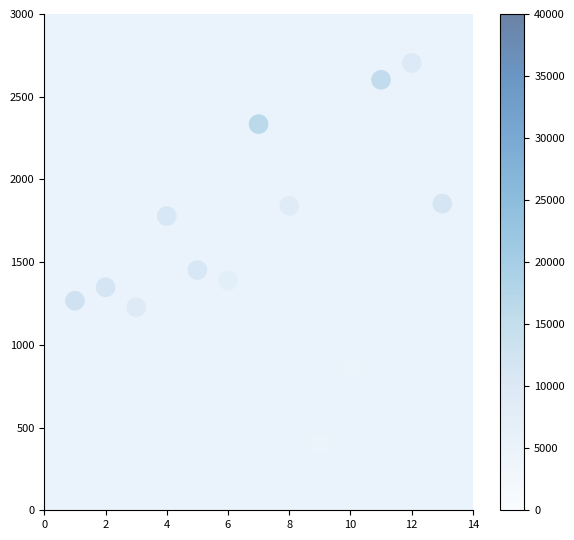

What Y value in the scatter plot is closest to 1555?

1452.0